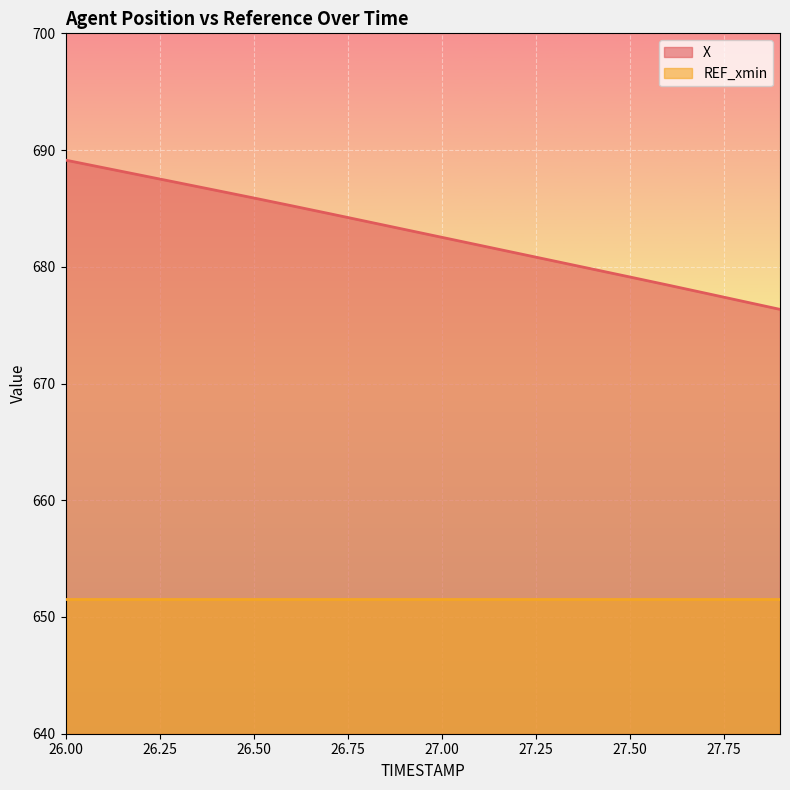

How many lines are shown in the chart?

2